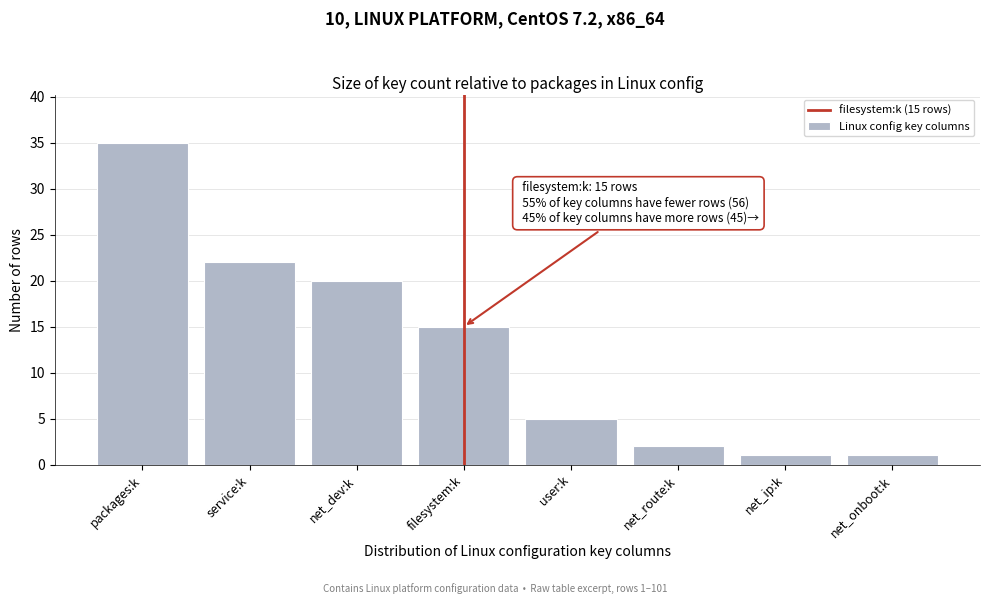

Reading right to left, transcribe all the data shown in this chart.

net_onboot:k=1	net_ip:k=1	net_route:k=2	user:k=5	filesystem:k=15	net_dev:k=20	service:k=22	packages:k=35